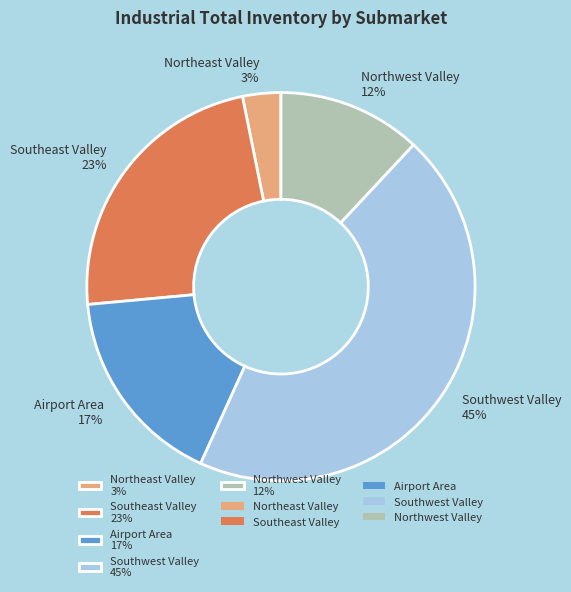

To the nearest percent, what is the difference between the Airport Area and Northeast Valley slice percentages?

14%